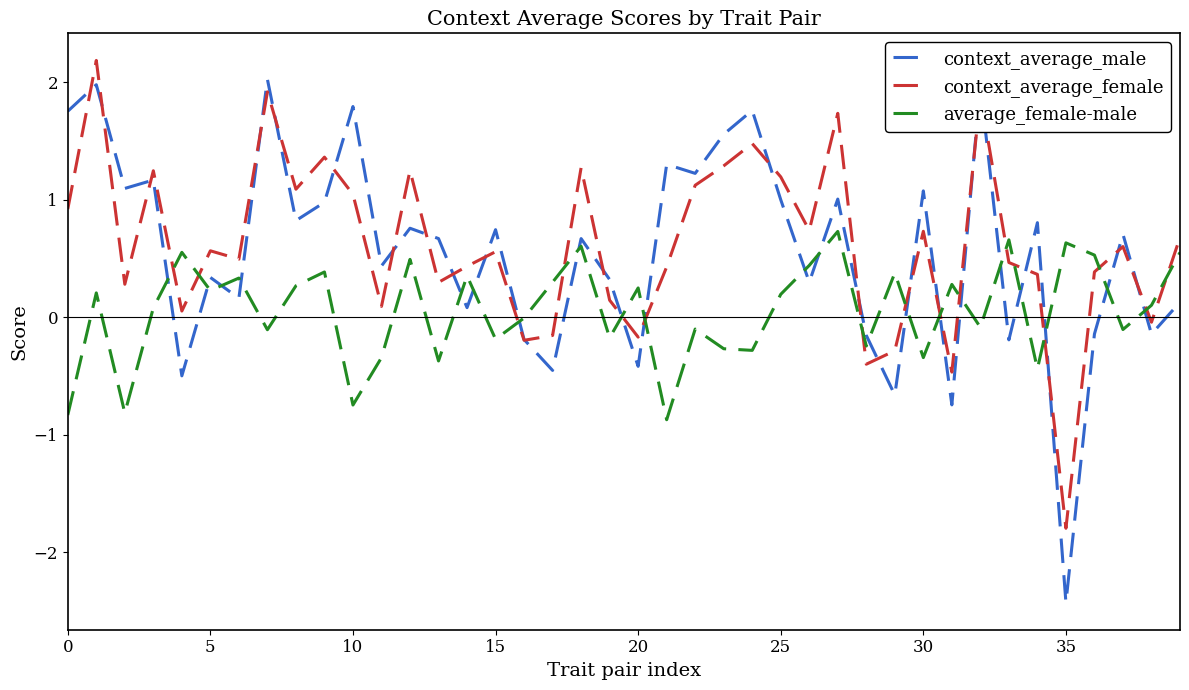

True or false: average_female-male and context_average_female intersect in this chart.

True